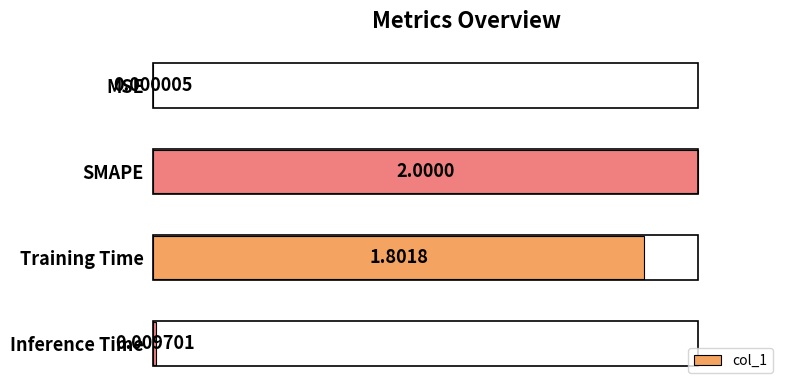

Where is the data nearest to the value 0?

MSE